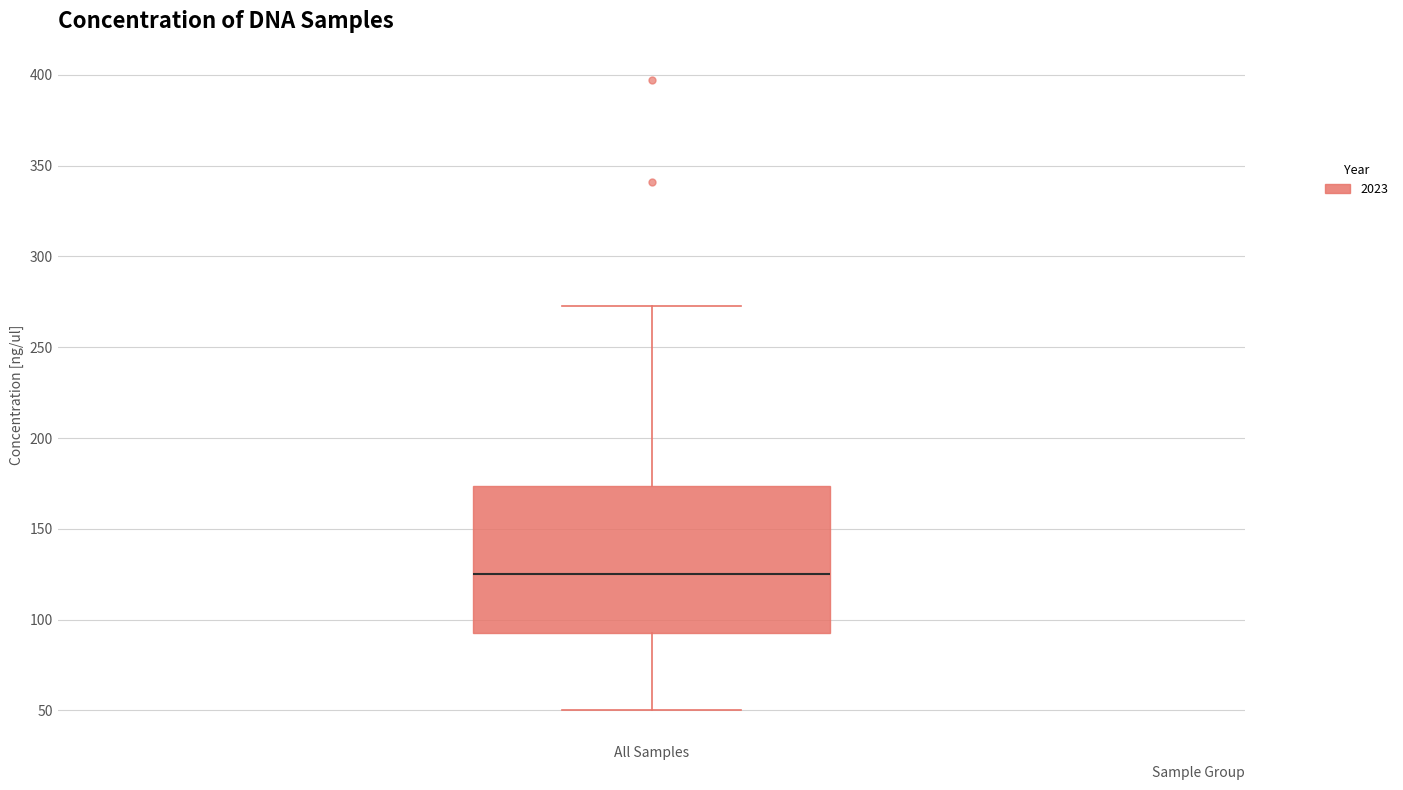

Where does the lower whisker of the box for All Samples end on the y-axis? The values are not printed on the chart, so give them approximately, as read against the axis.

50